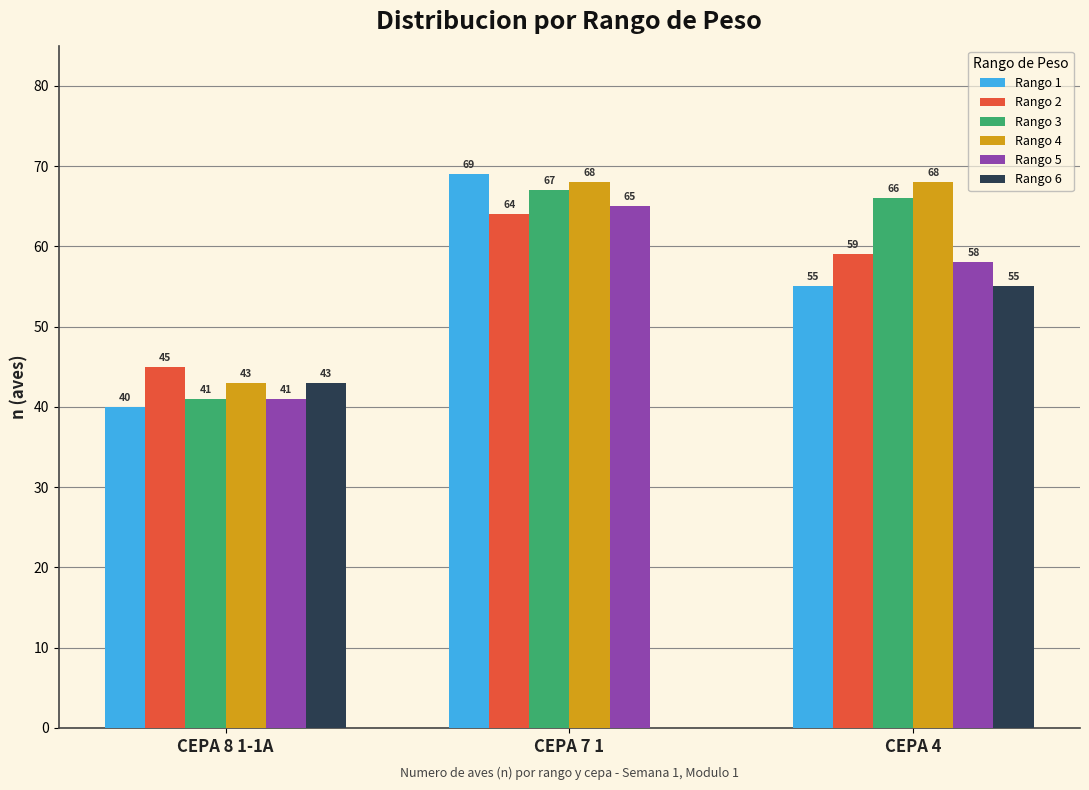

Reading right to left, extract all data points from this chart.

Rango 1: CEPA 4=55	CEPA 7 1=69	CEPA 8 1-1A=40
Rango 2: CEPA 4=59	CEPA 7 1=64	CEPA 8 1-1A=45
Rango 3: CEPA 4=66	CEPA 7 1=67	CEPA 8 1-1A=41
Rango 4: CEPA 4=68	CEPA 7 1=68	CEPA 8 1-1A=43
Rango 5: CEPA 4=58	CEPA 7 1=65	CEPA 8 1-1A=41
Rango 6: CEPA 4=55	CEPA 7 1=0	CEPA 8 1-1A=43